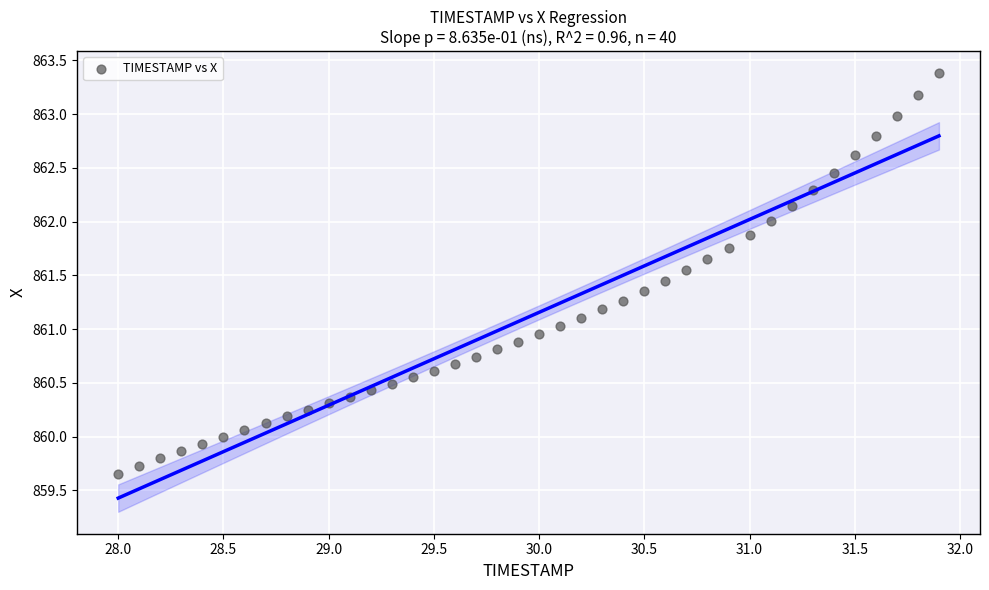

What is the range of X values (max minus min)?

3.9